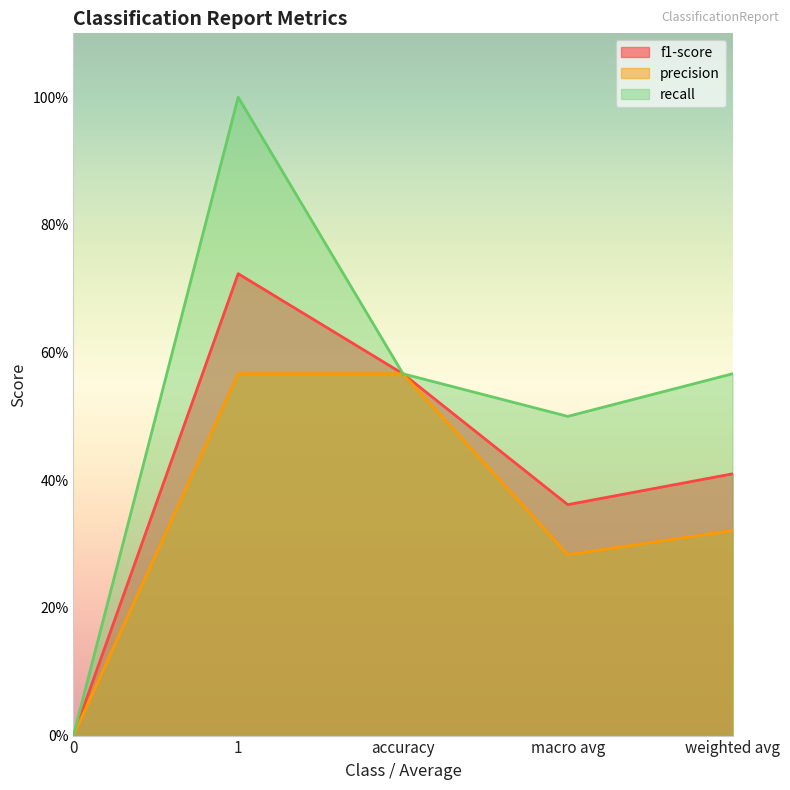

Is it true that f1-score equals 0.7 at accuracy?

False